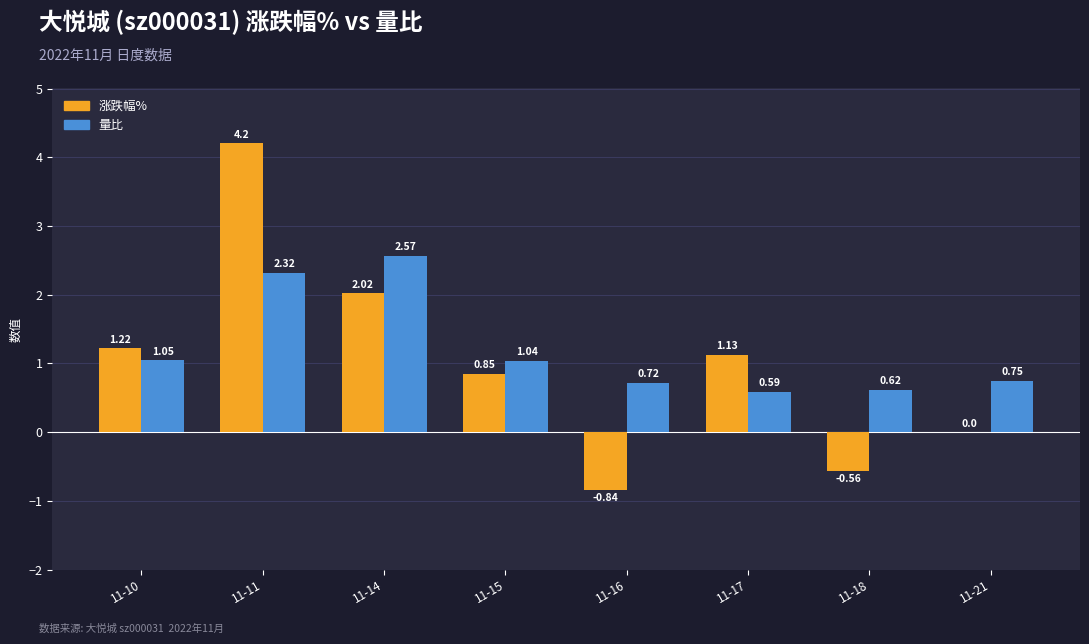

Is the value of 涨跌幅% at 11-21 greater than the value of 量比 at 11-15?

No